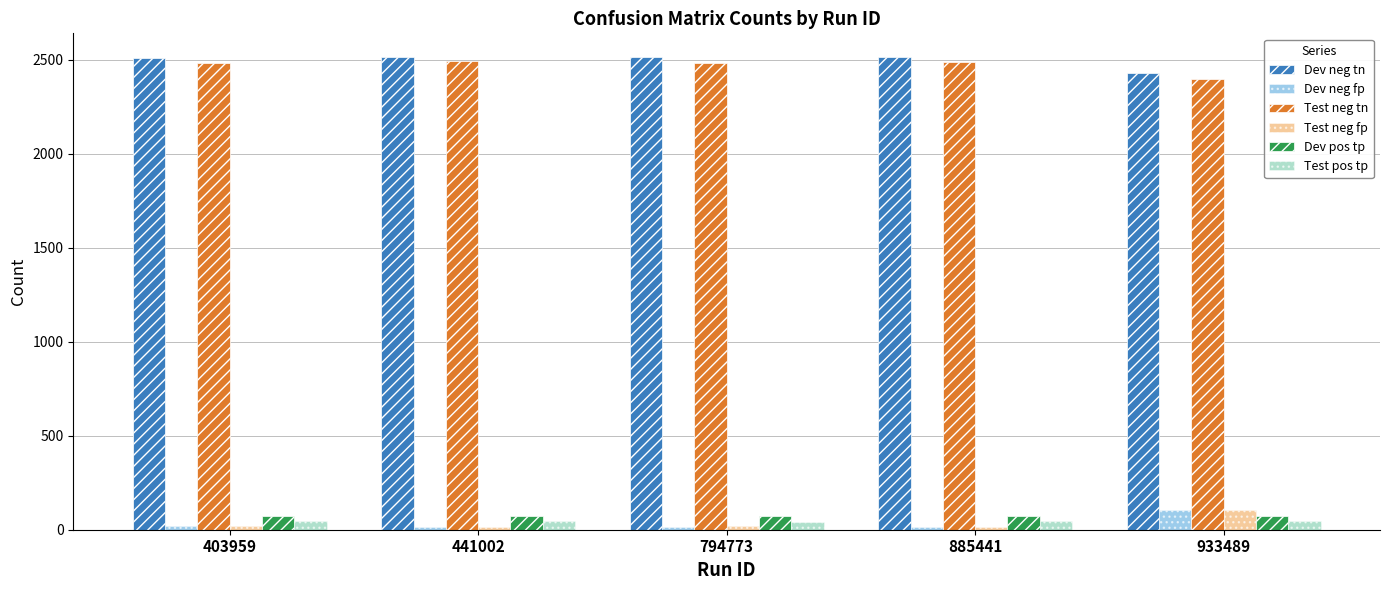

What is the highest value of the Dev neg tn series?

2515